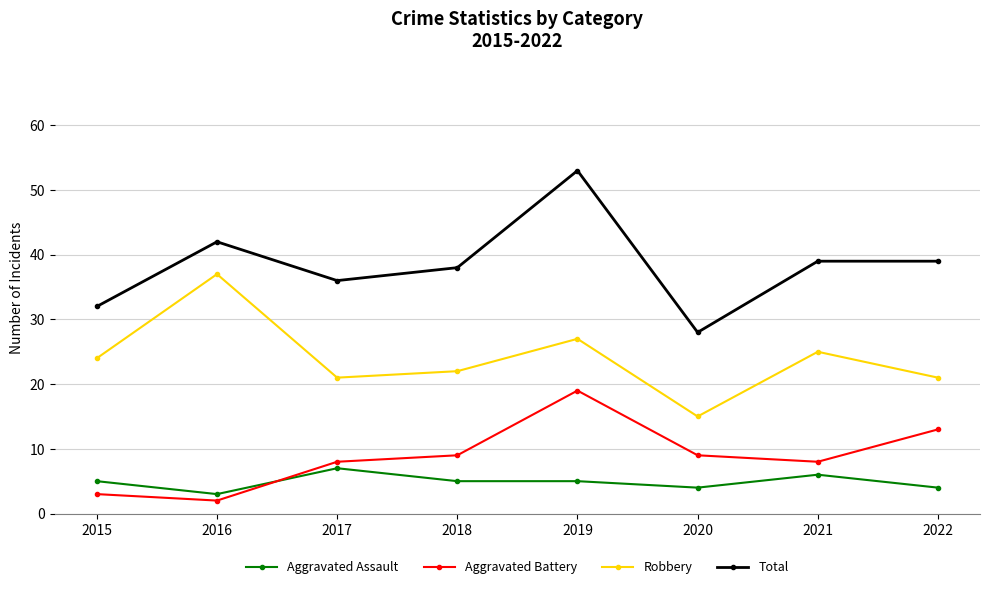

What is the value of the Robbery point at the 2nd from the left?

37